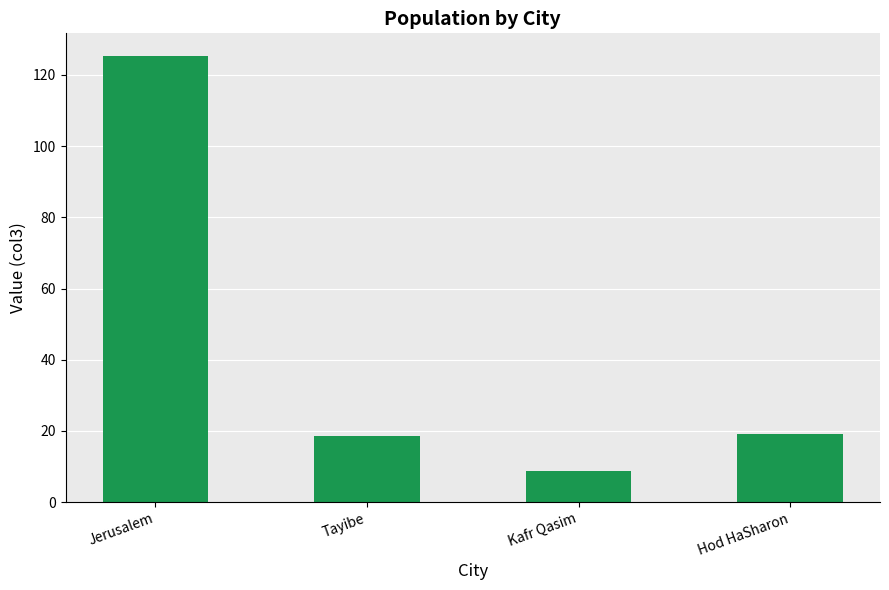

How many bars are there in total?

4